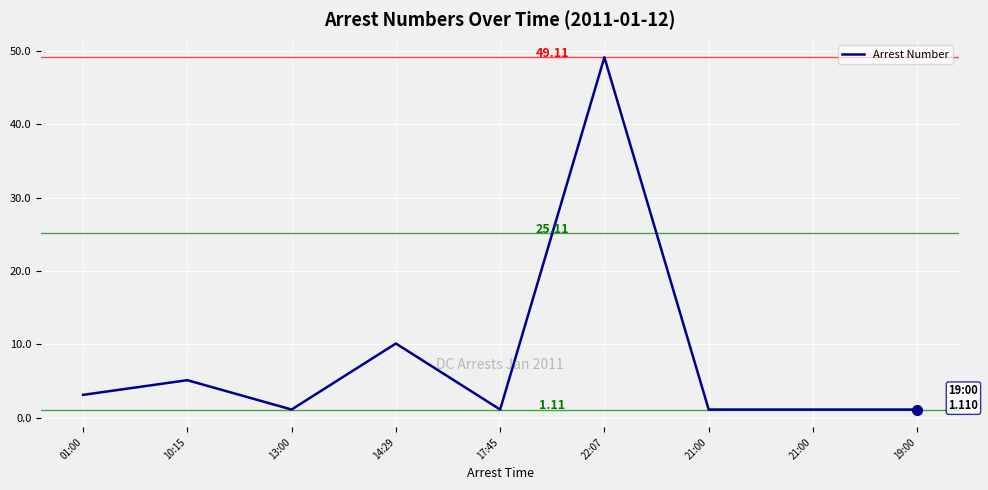

What is the smallest value displayed?

1.1